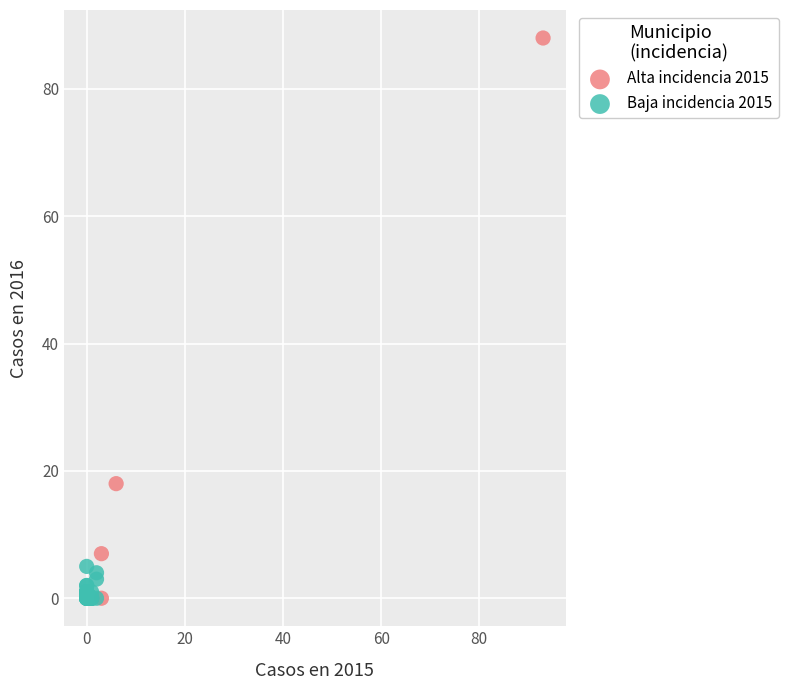

Which series reaches the maximum Y coordinate?

Alta incidencia 2015